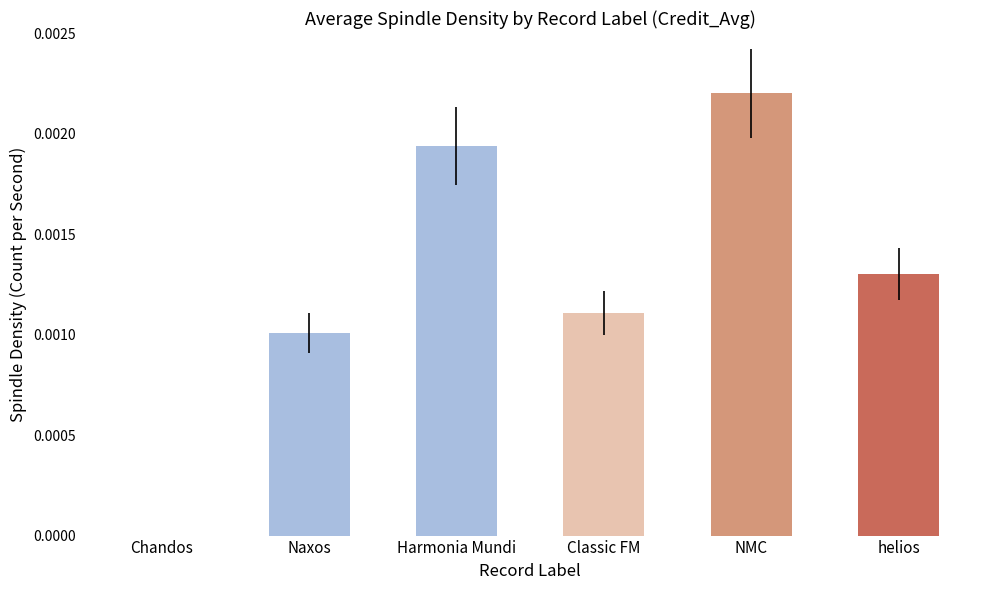

At which category does the chart reach its peak across all series?

NMC